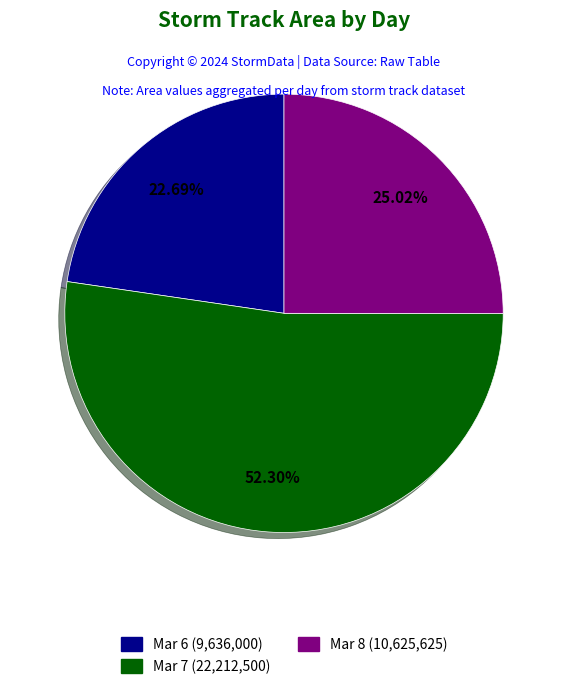

Is there any slice that represents more than half of the pie?

Yes